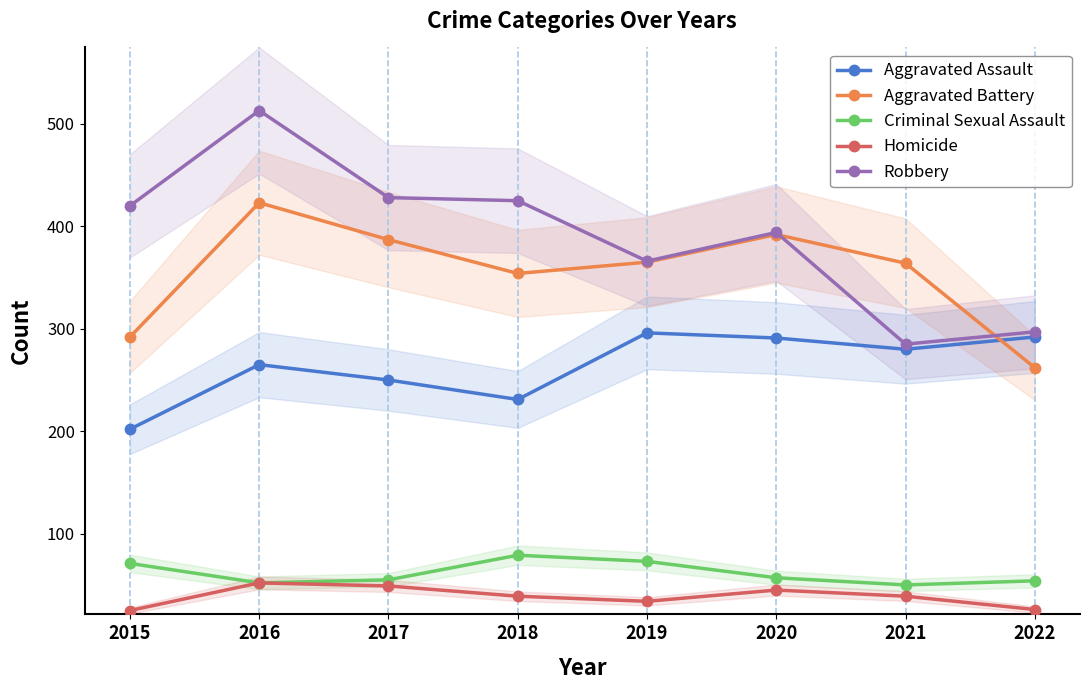

What is the difference between the Aggravated Battery values at 2017 and 2018?

33